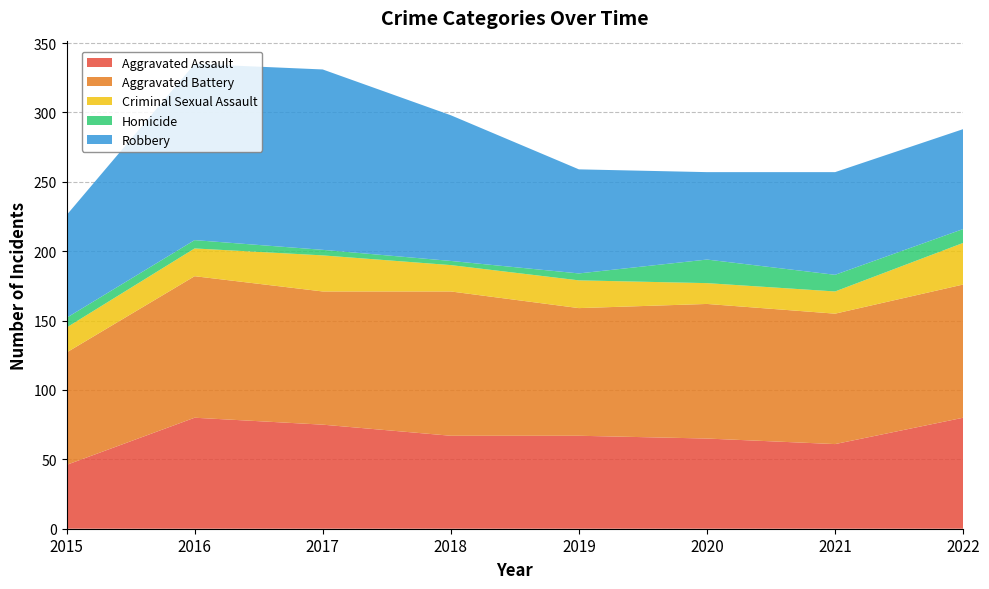

Reading left to right, extract all data points from this chart.

Aggravated Assault: 46	80	75	67	67	65	61	80
Aggravated Battery: 81	102	96	104	92	97	94	96
Criminal Sexual Assault: 18	20	26	19	20	15	16	30
Homicide: 7	6	4	3	5	17	12	10
Robbery: 74	127	130	105	75	63	74	72